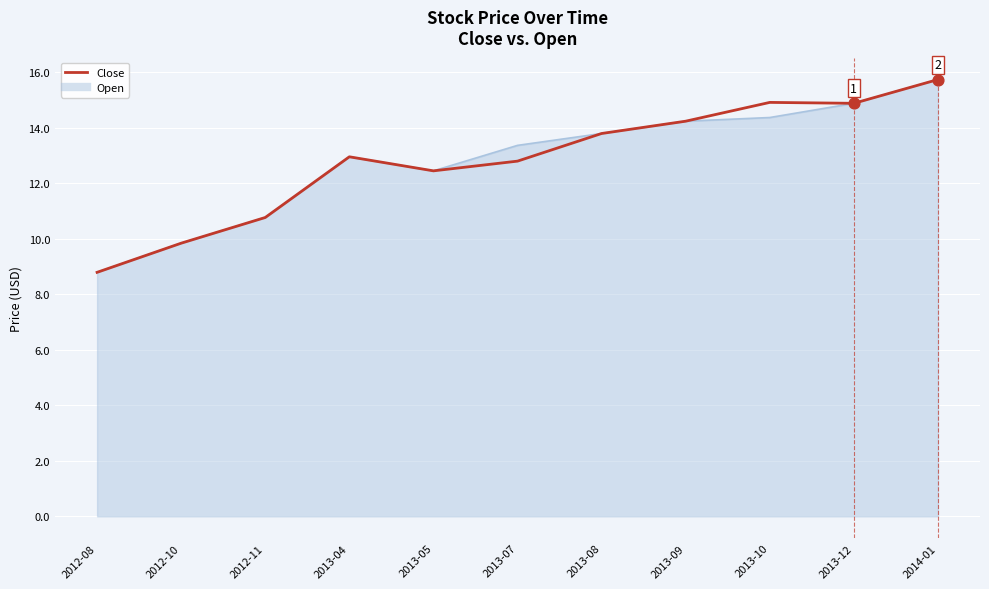

At which category does the chart reach its minimum across all series?

2012-08